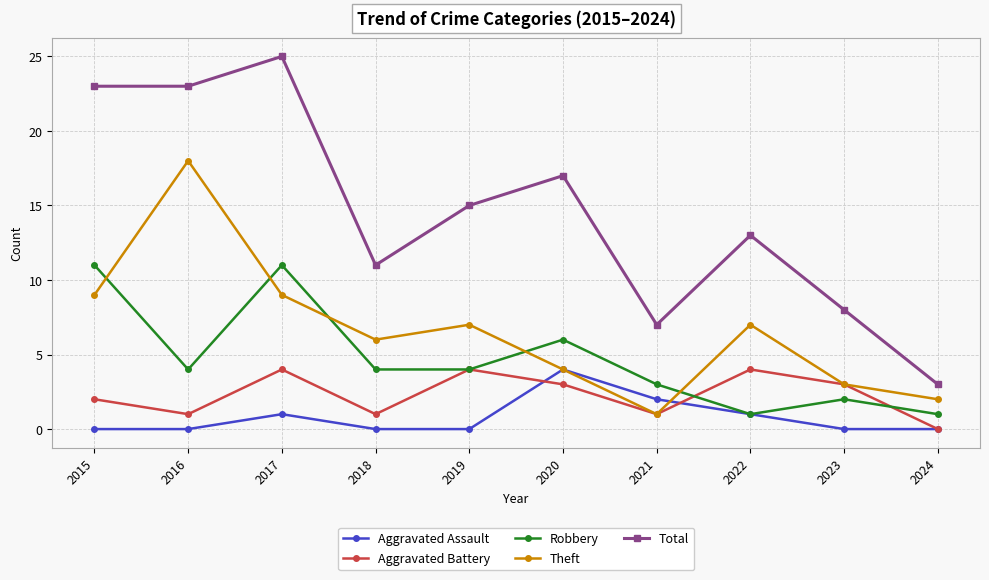

What is the highest value of the Total series?

25